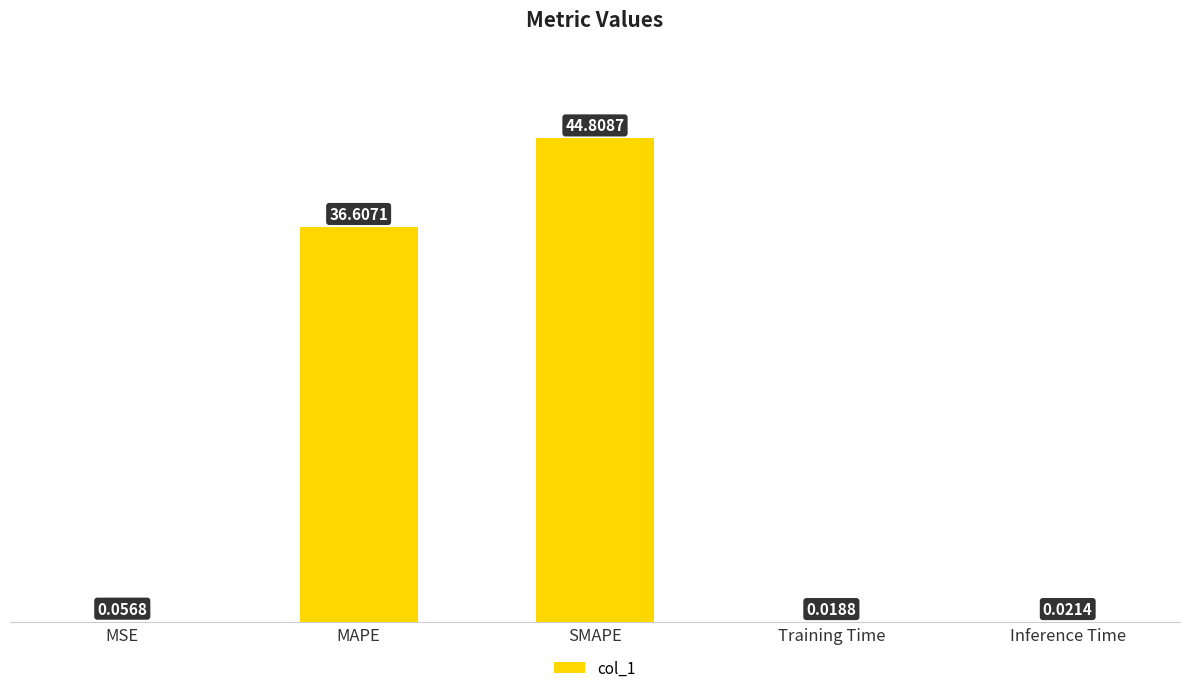

At which category does the chart reach its peak across all series?

SMAPE